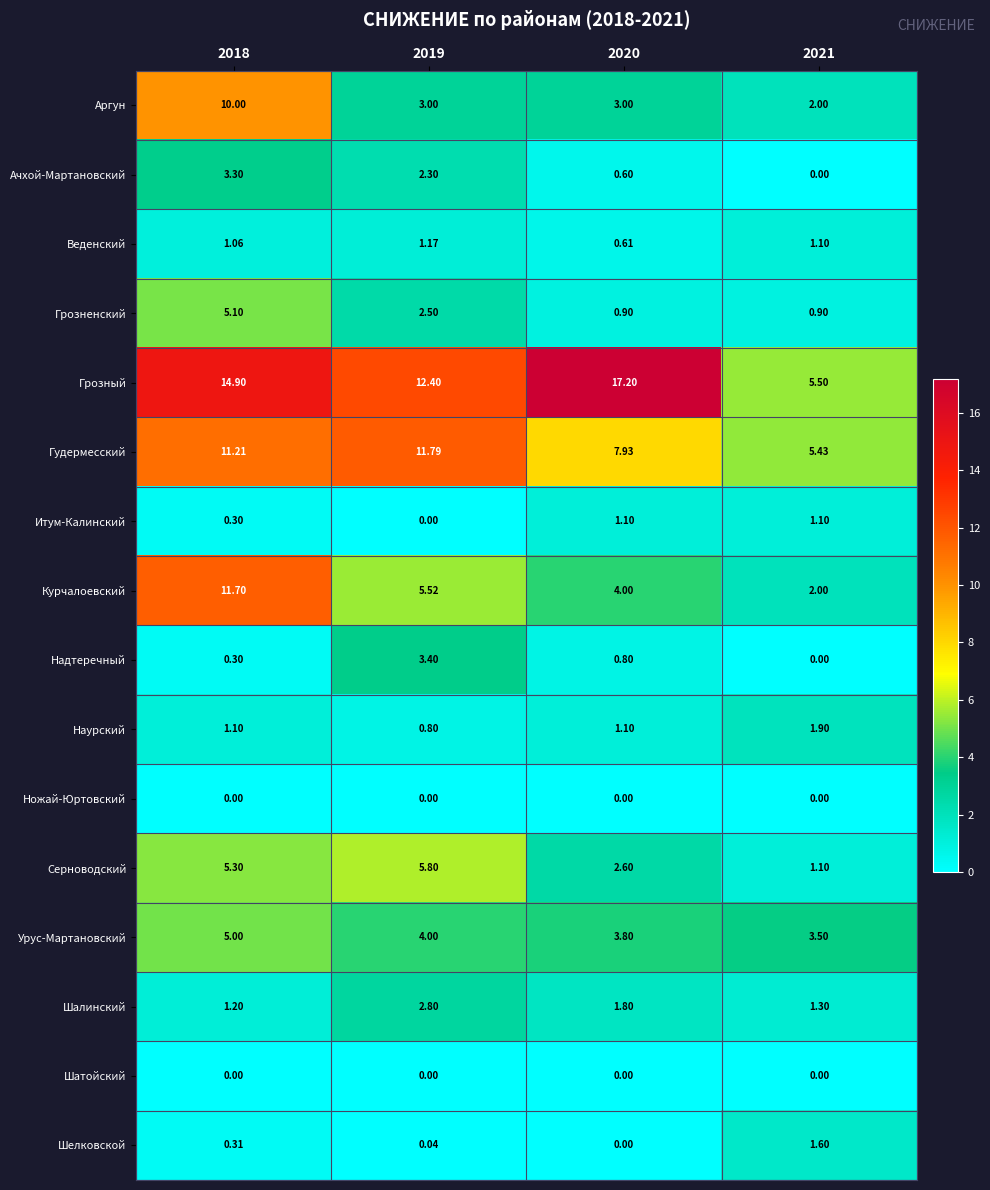

Which series has the largest range (max minus min)?

Грозный